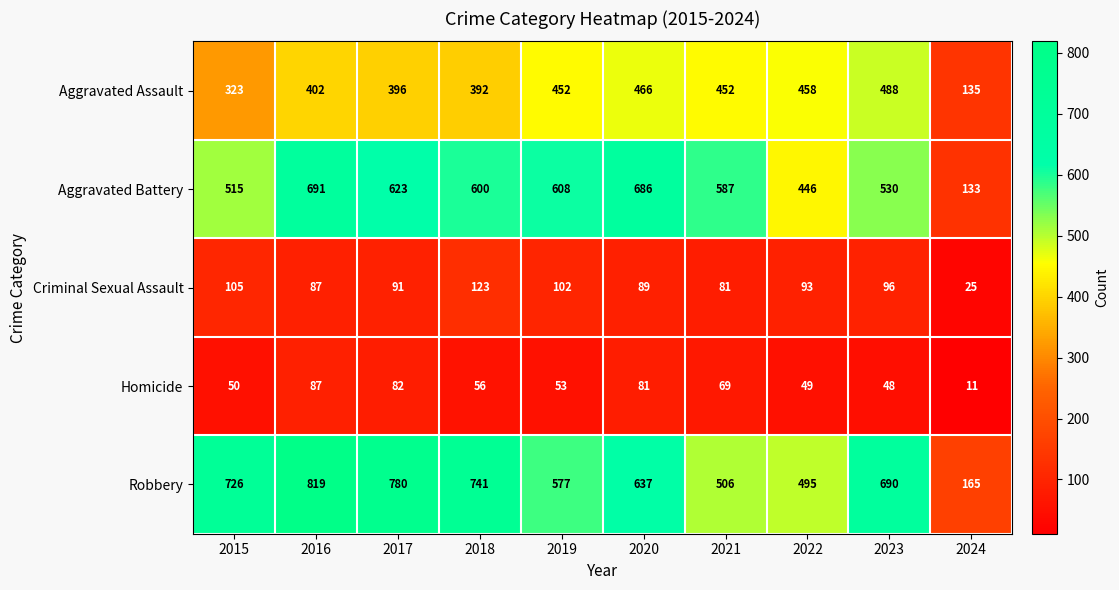

Which series has the largest range (max minus min)?

Robbery